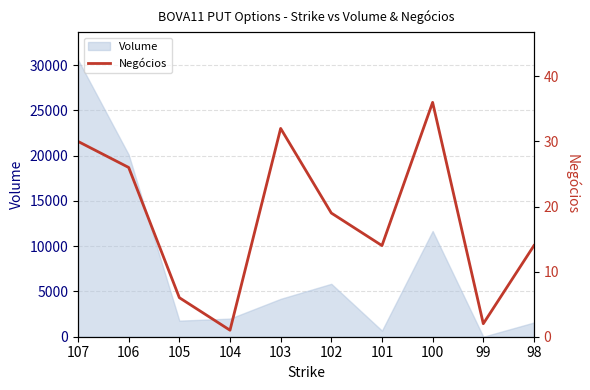

How many data points are less than 19?

5